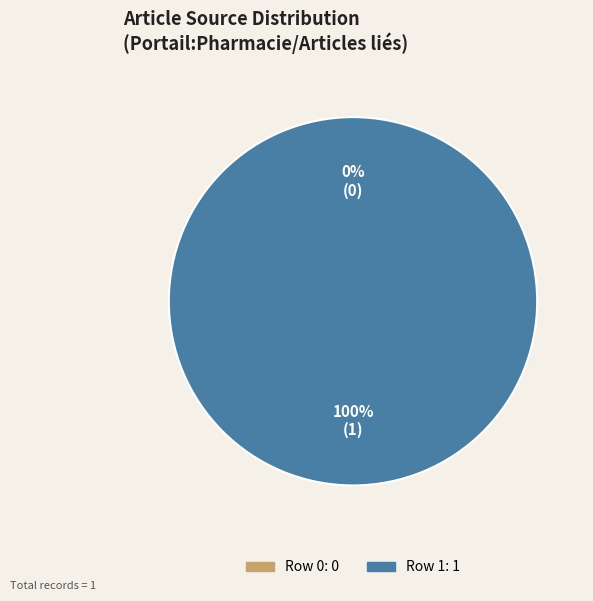

What is the change in value from Row 0 to Row 1?

+1